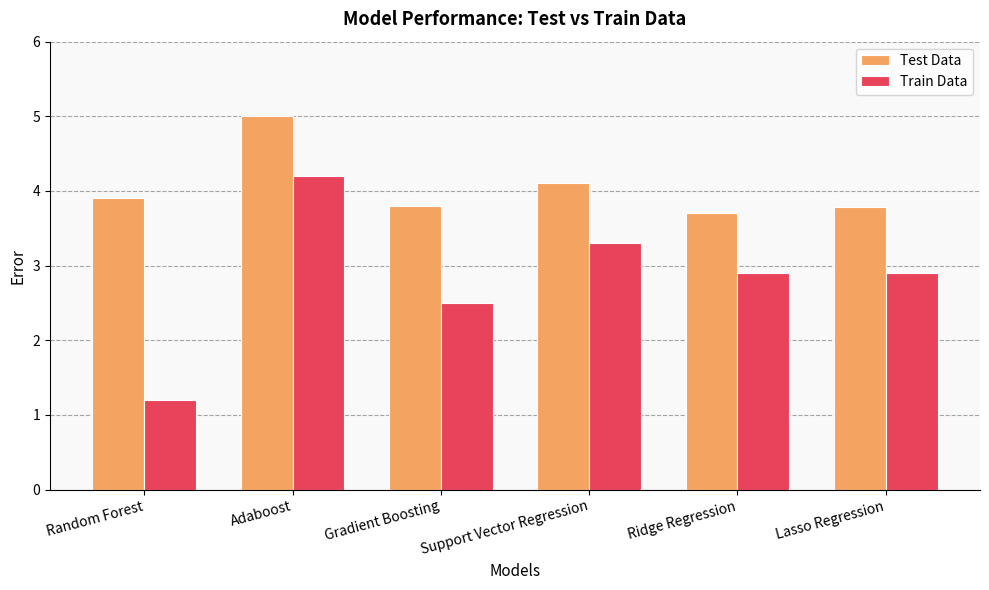

What is the highest value of the Train Data series?

4.2